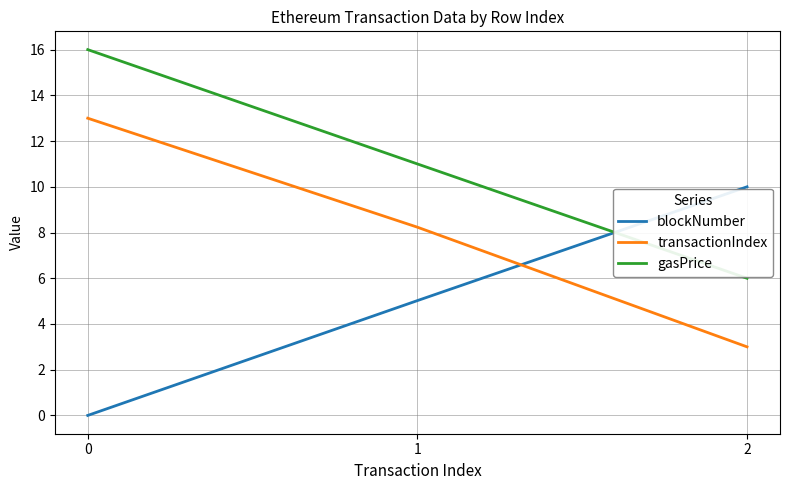

What is the difference between the blockNumber values at 0 and 2?

10.0